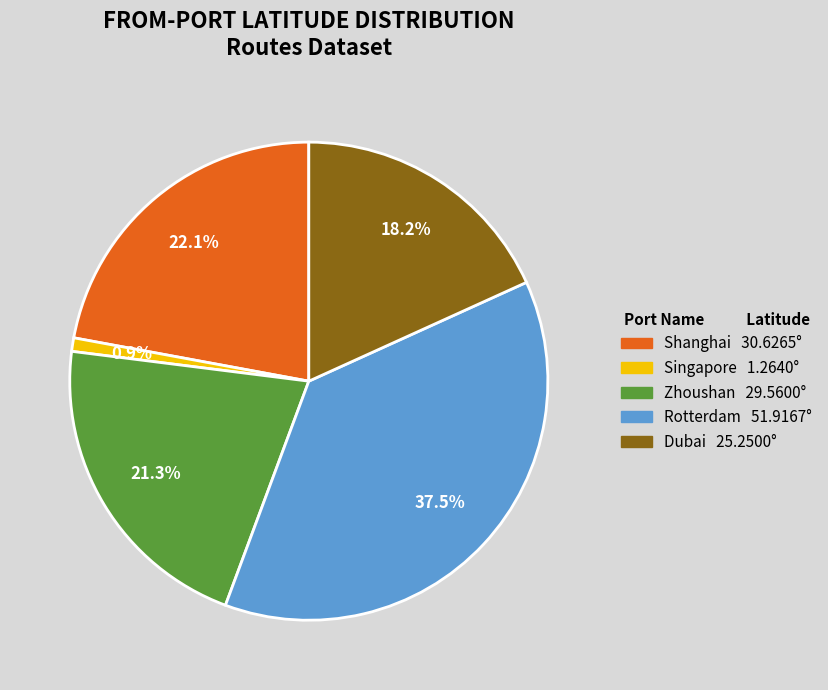

Which has a higher value, Shanghai or Zhoushan?

Shanghai